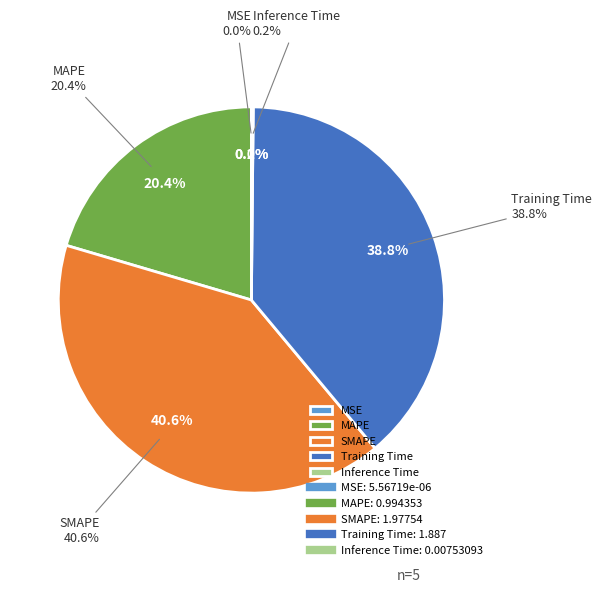

What is the change in value from MAPE to SMAPE?

+1.0